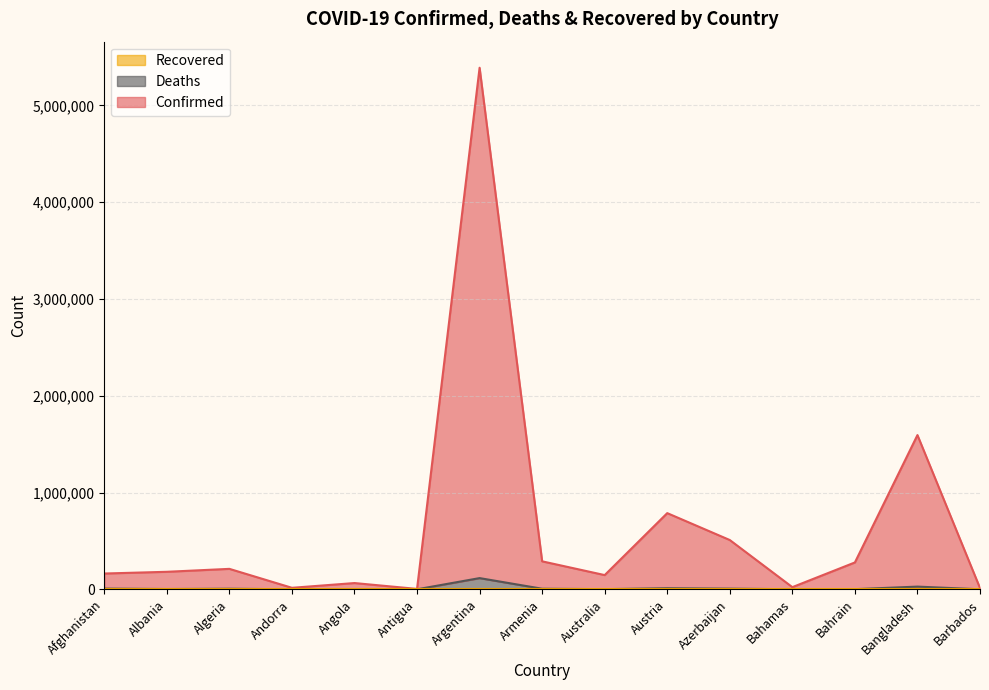

What is the spread (max minus min) of values at Algeria?

205286